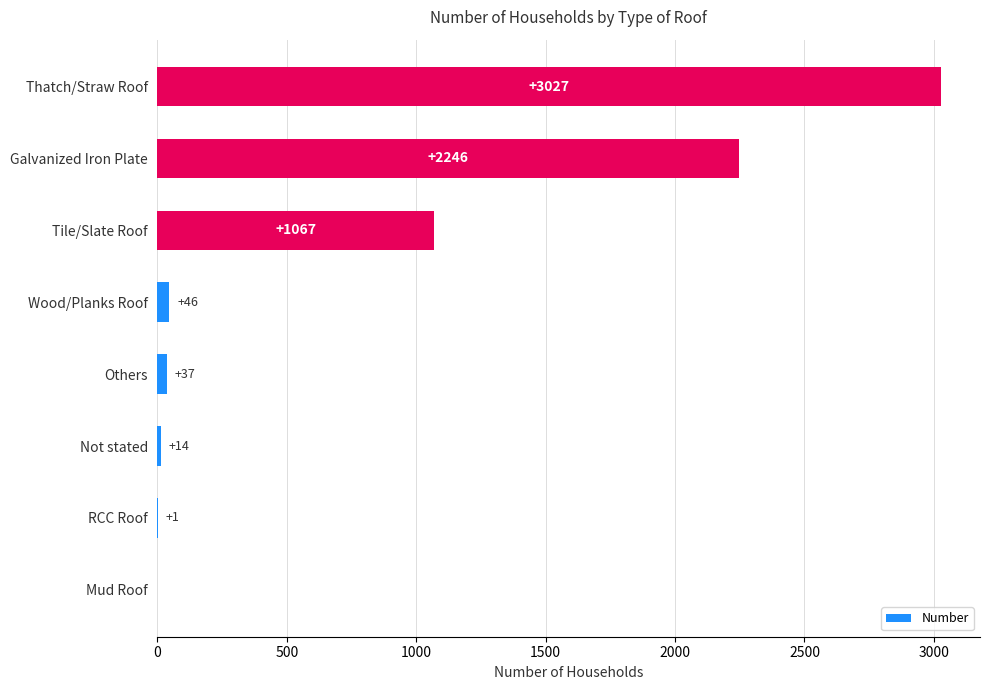

What is the ratio of the value at Others to the value at Wood/Planks Roof?

0.8